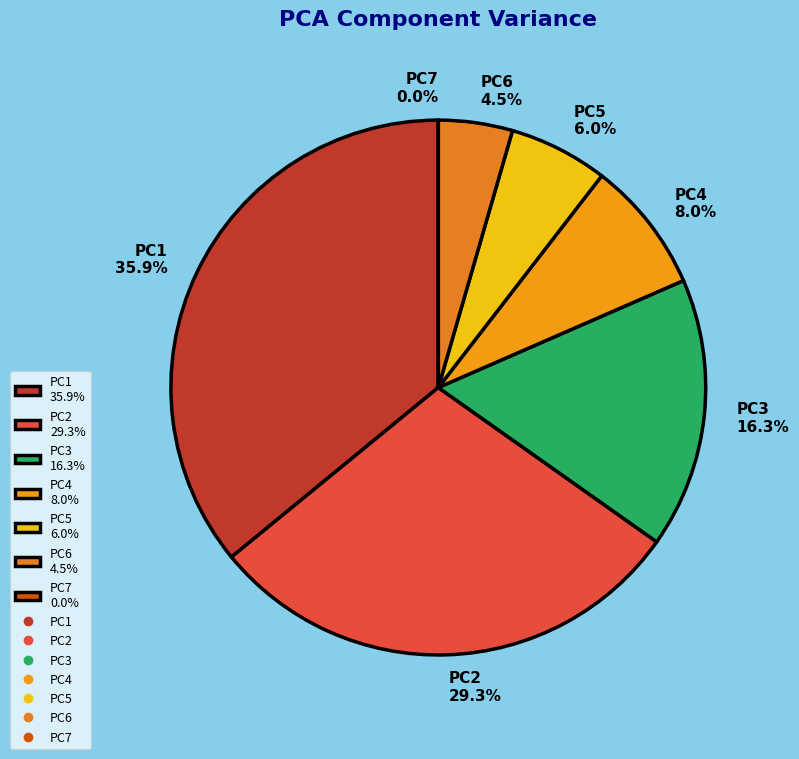

The PC5 slice represents 6% of the pie. True or false?

True